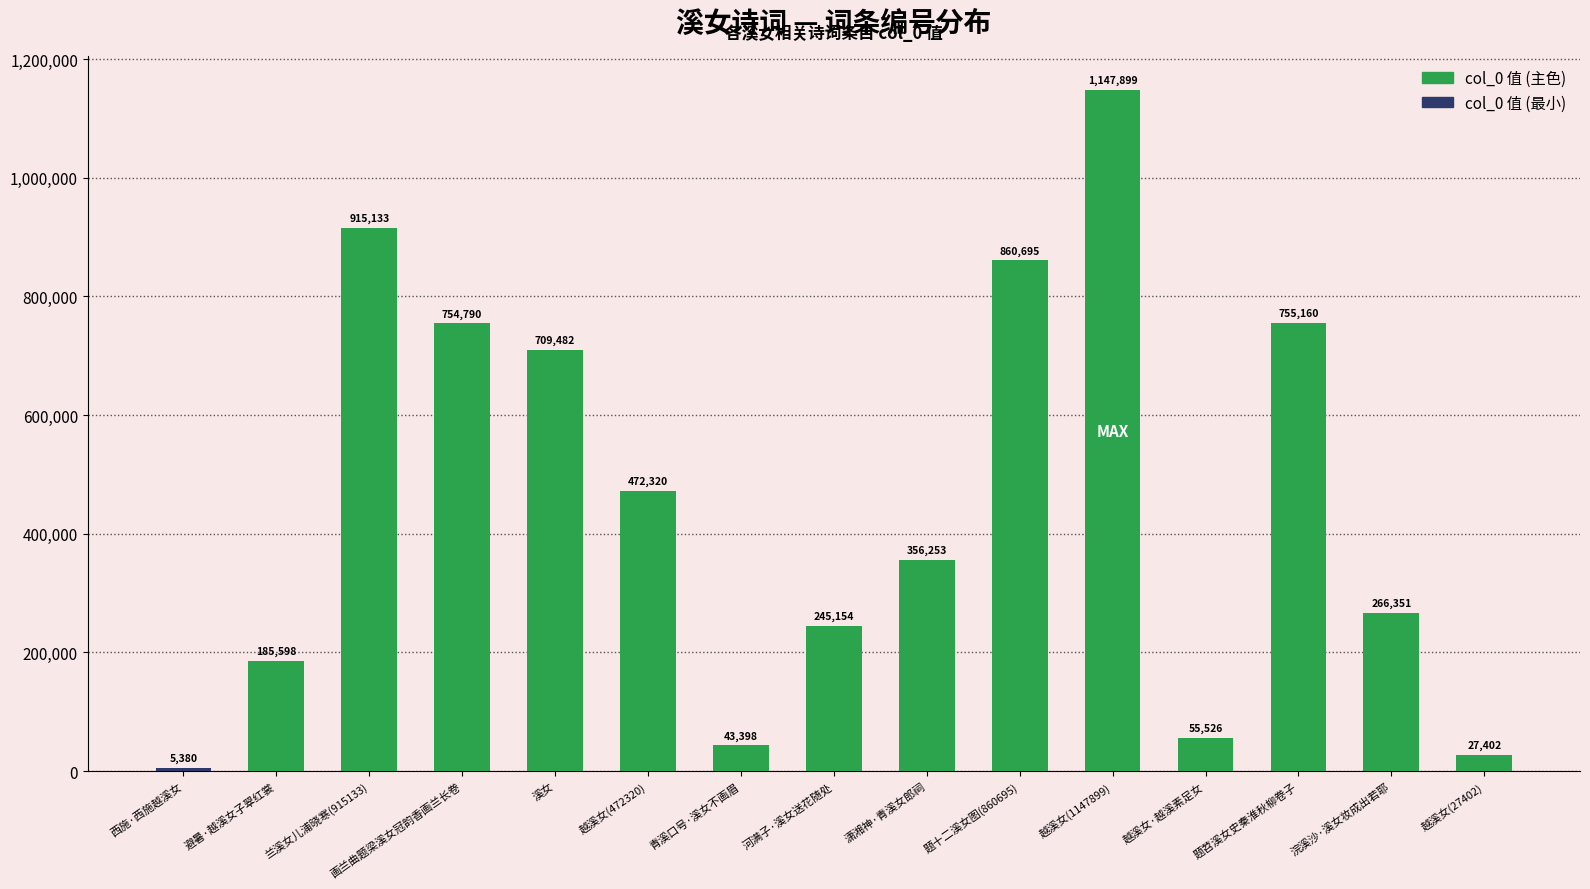

Where is the data nearest to the value 576639?

越溪女(472320)